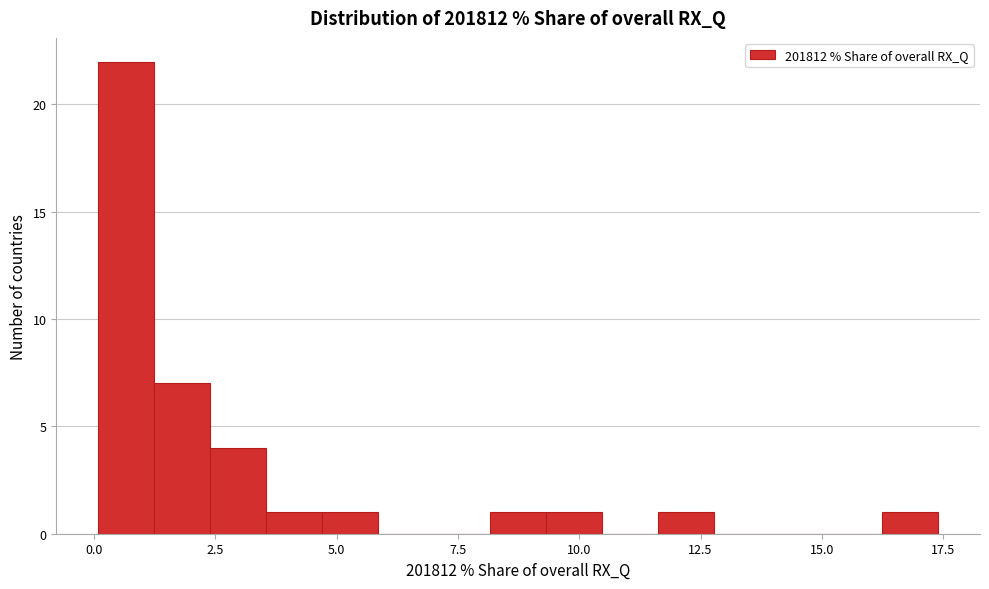

Read against the x-axis, roughly where is the centre of the tallest bar?

0.5